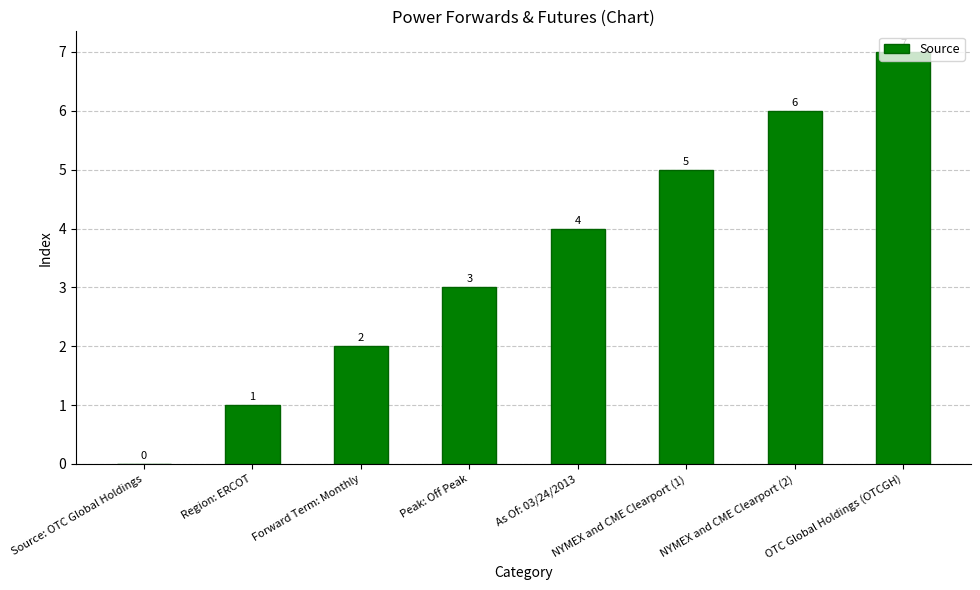

What value does the data have at NYMEX and CME Clearport (2)?

6